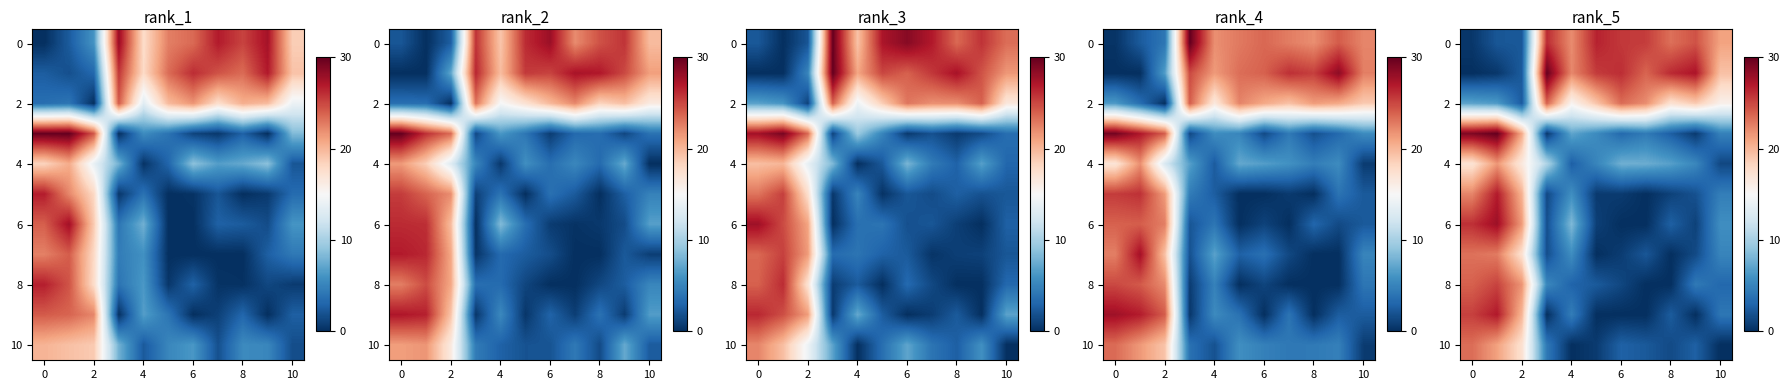

How many values in the 6 series are below 2?

5